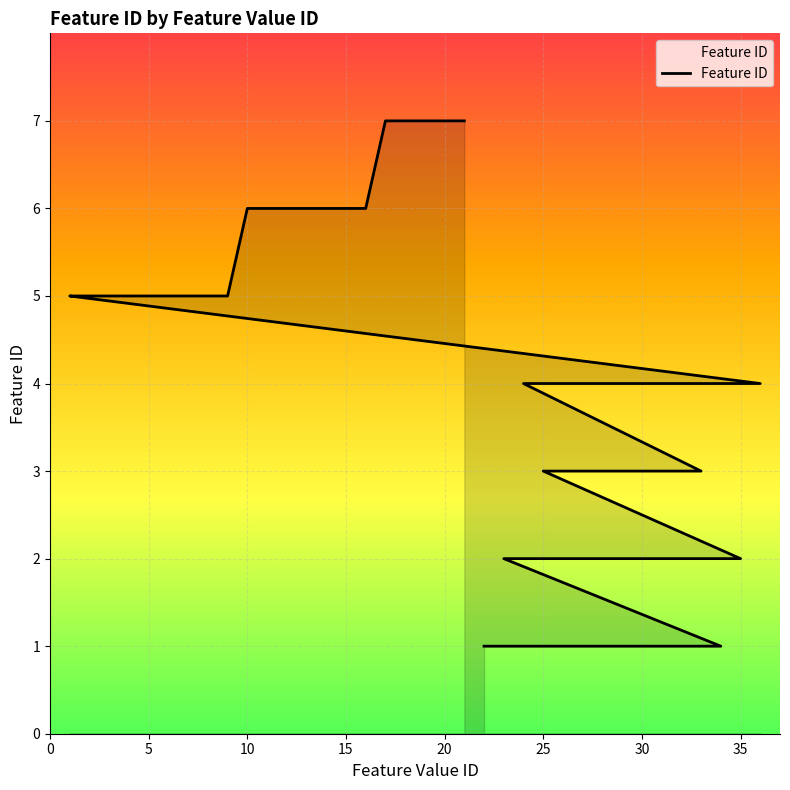

What is the ratio of the value at 27 to the value at 7?

0.4